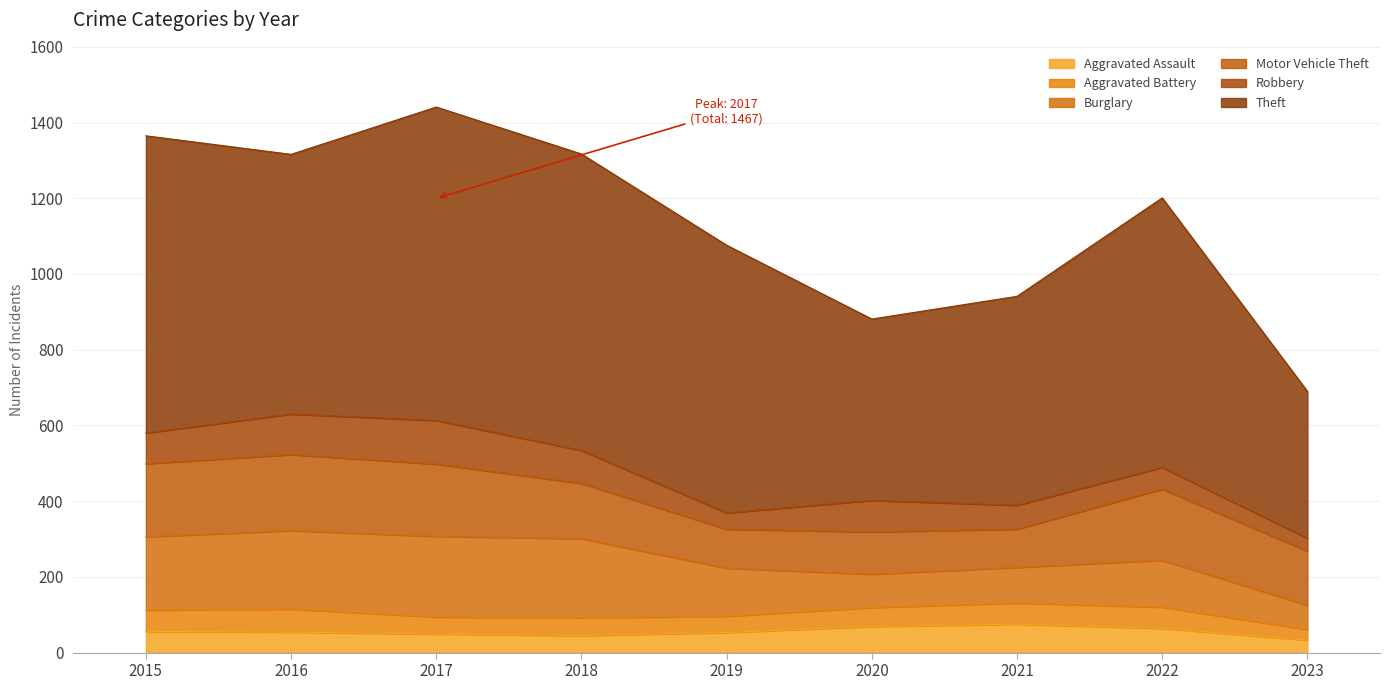

Which category has the lowest value across all series?

2023